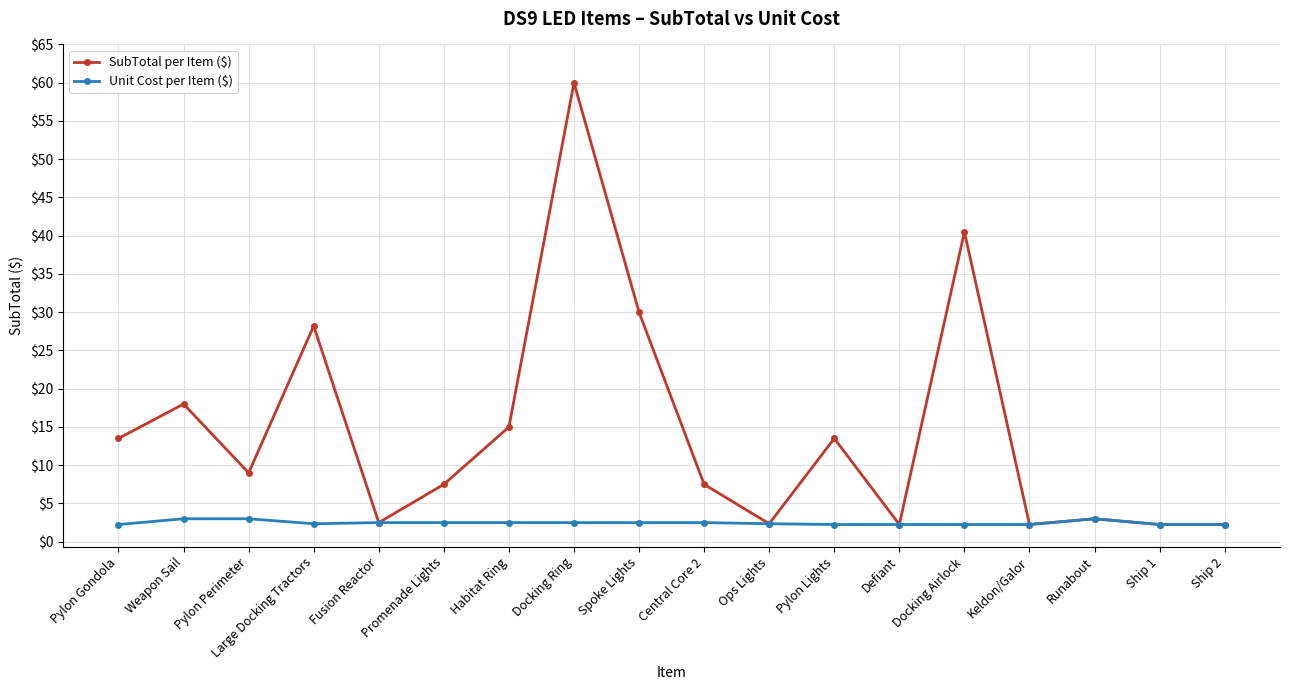

Rank the series by their maximum value, from lowest to highest.

Unit Cost per Item ($), SubTotal per Item ($)